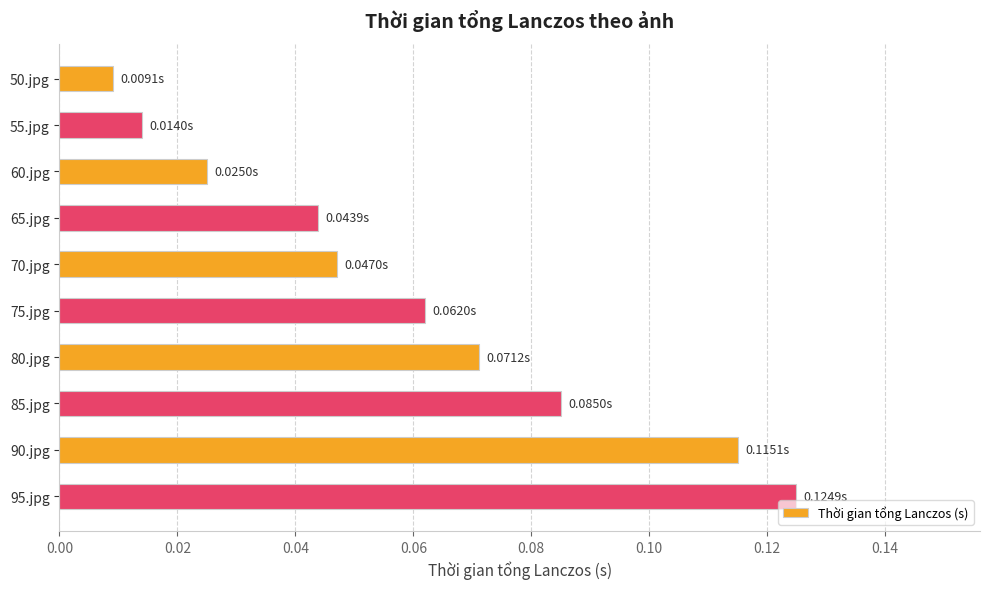

Which label corresponds to the largest value in the chart?

95.jpg